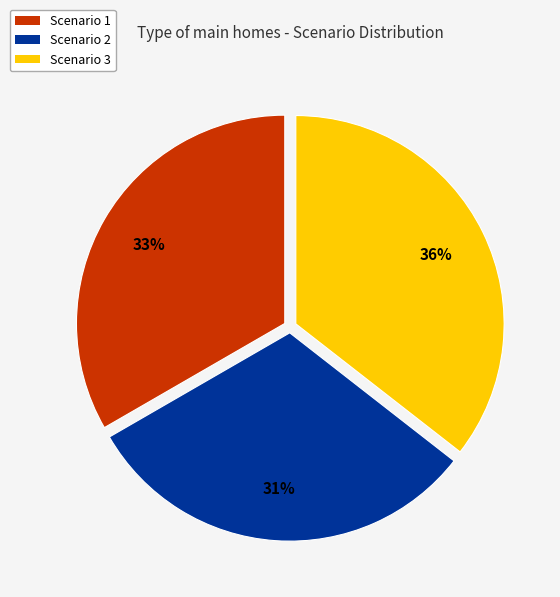

Which slice is the largest?

Scenario 3